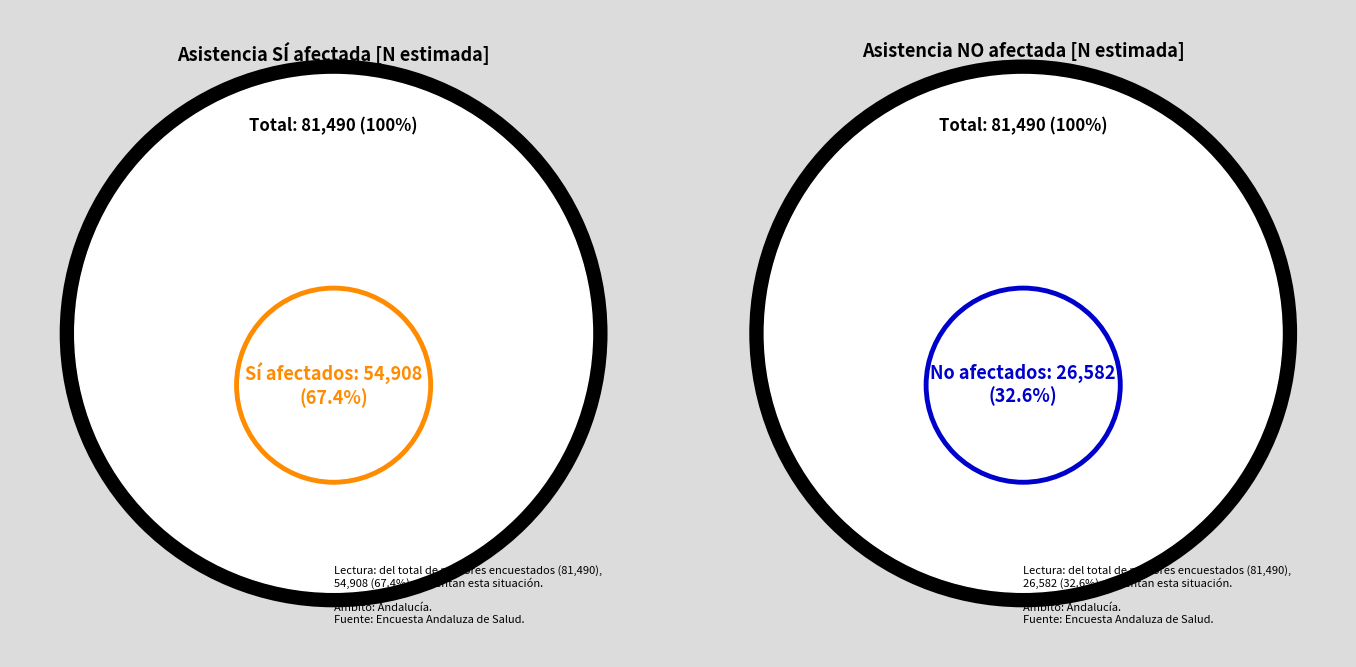

Which series has the widest spread of values?

Sí